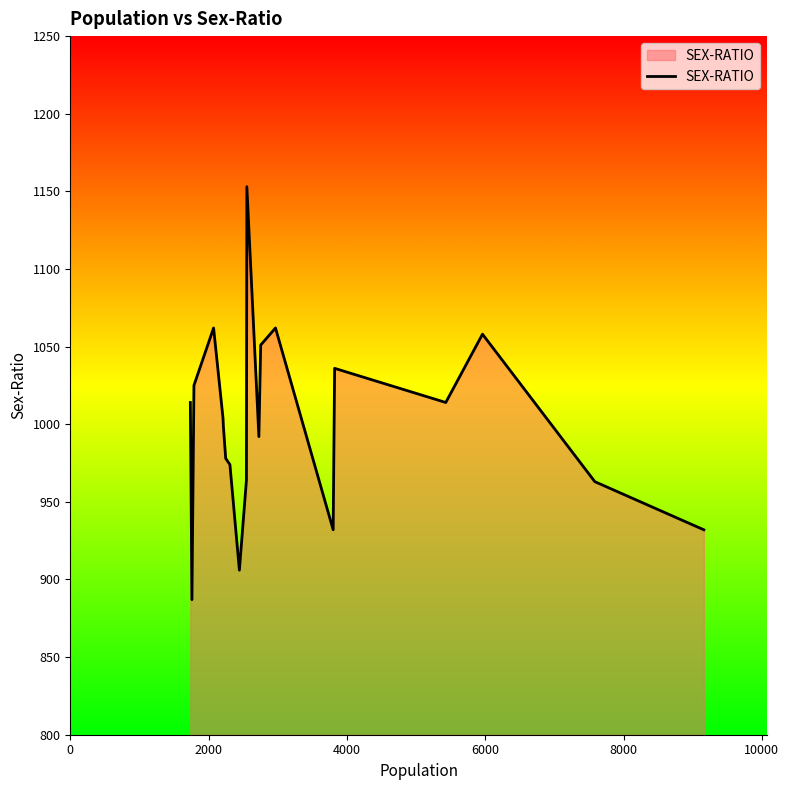

What is the difference between the maximum and minimum values?

266